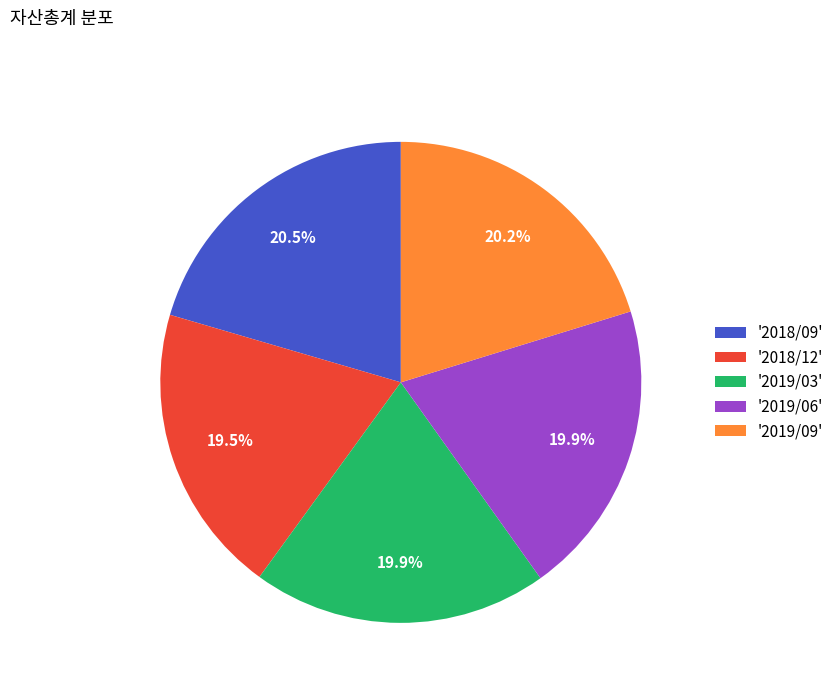

Is there any slice that represents more than half of the pie?

No